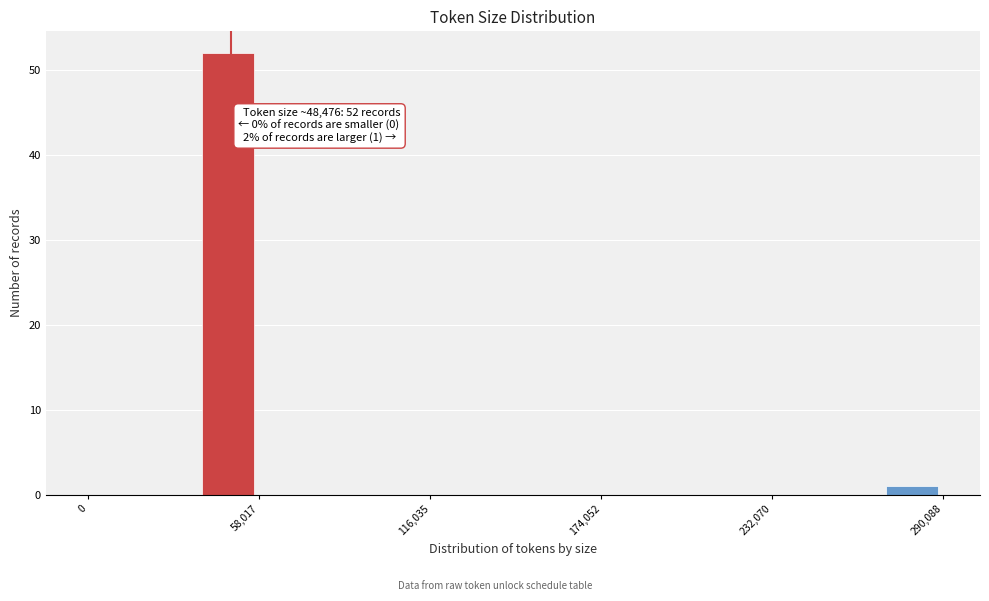

Read against the x-axis, roughly where is the centre of the tallest bar?

50000